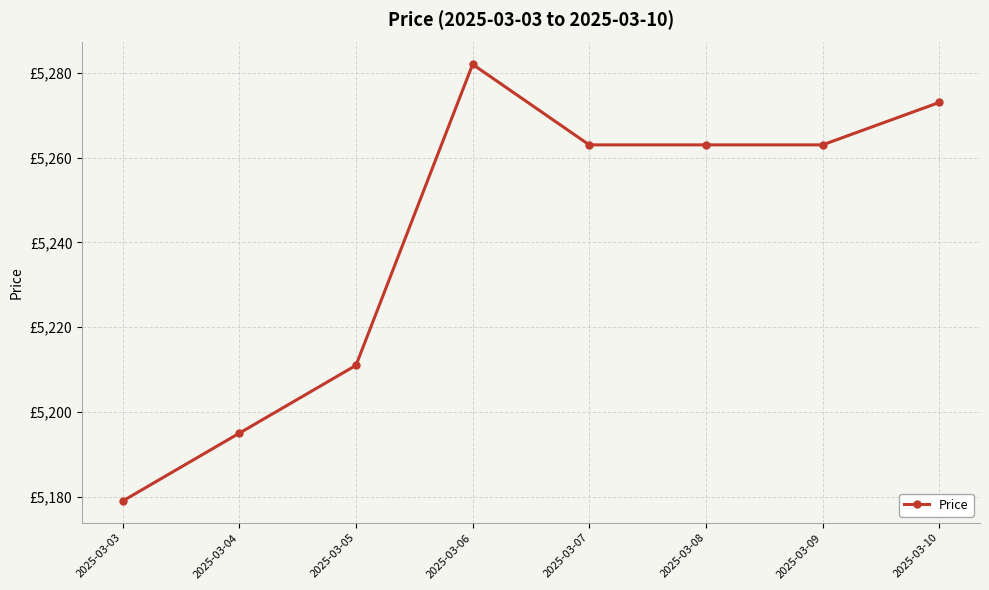

Is this an area chart (filled region under the line)?

No